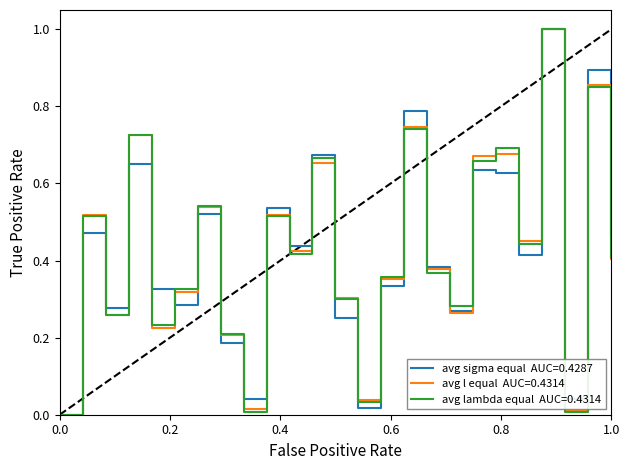

What is the greatest value displayed?

1.0